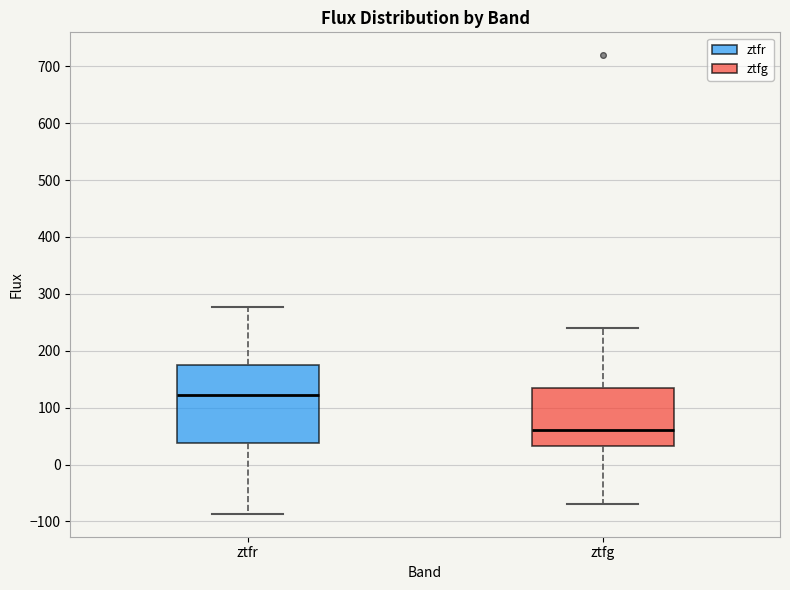

Where does the lower whisker of the box for ztfg end on the y-axis? The values are not printed on the chart, so give them approximately, as read against the axis.

-70